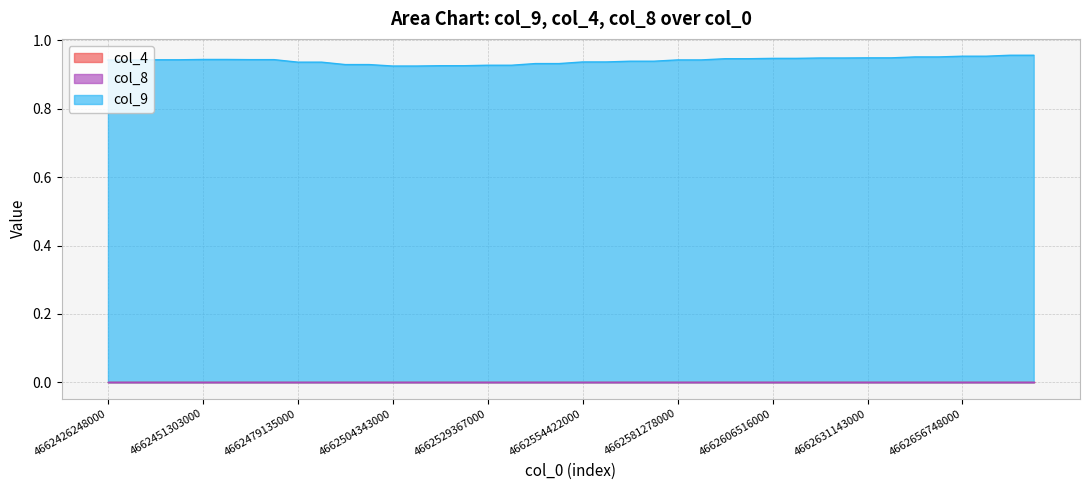

What are all the series names shown in the legend?

col_9, col_4, col_8